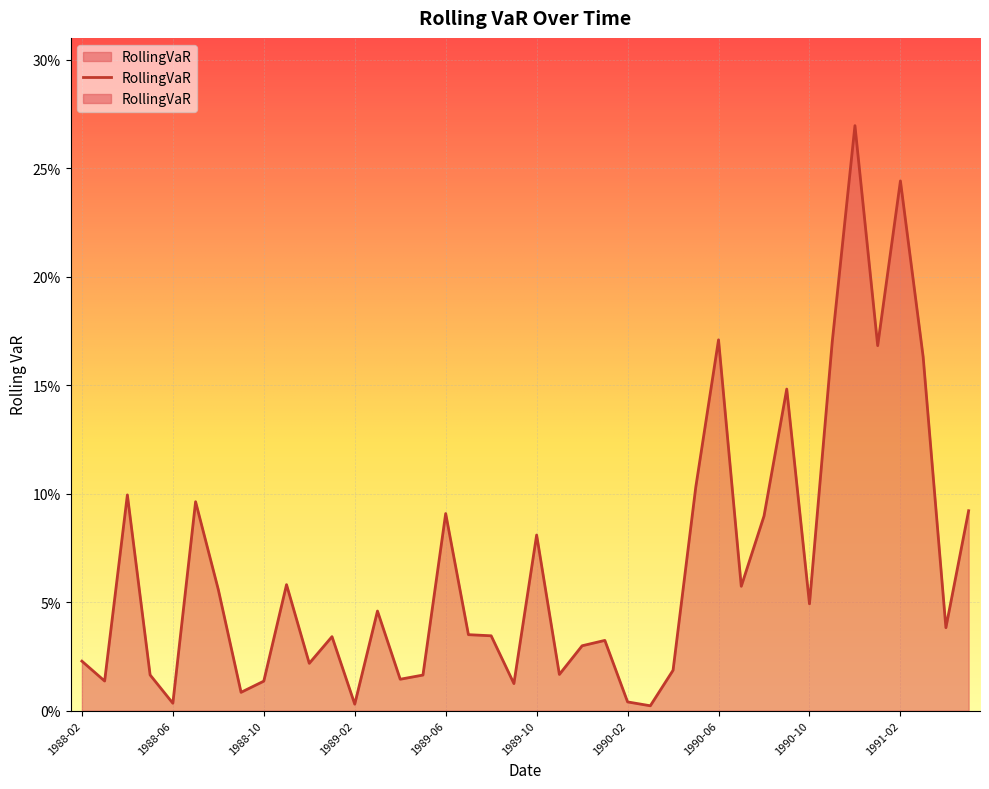

What is the difference between the maximum and minimum values?

0.3